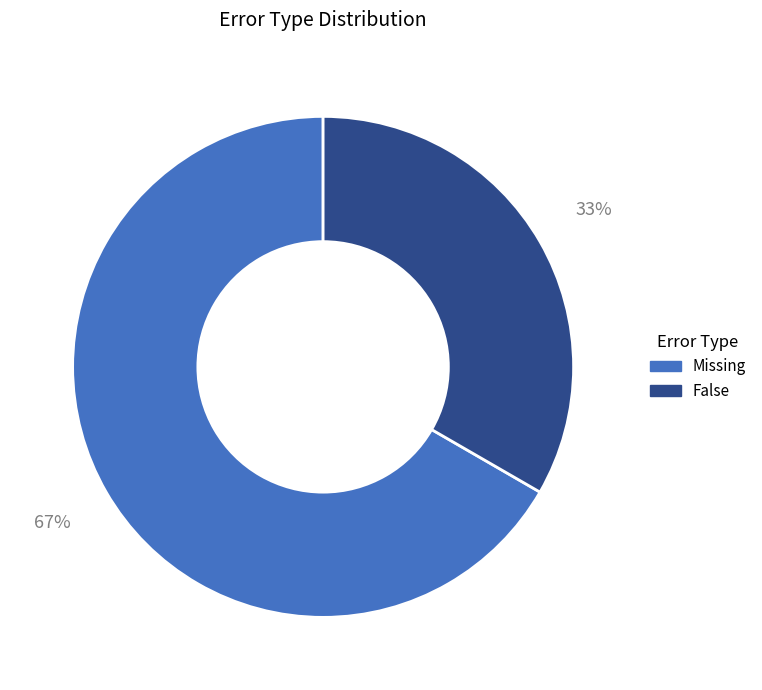

To the nearest percent, what percentage of the pie is False?

33%